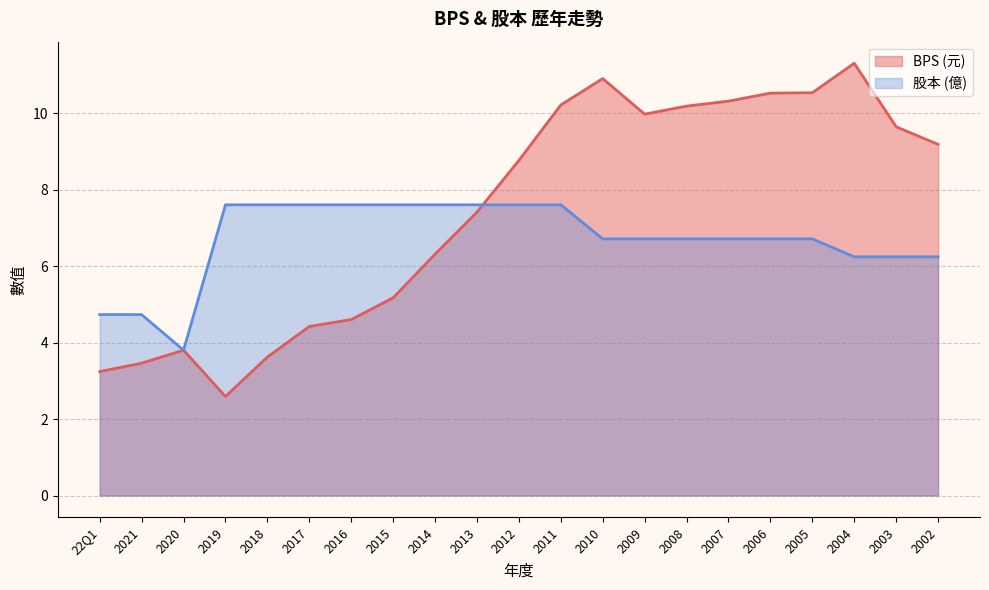

What position from the right is 22Q1?

21